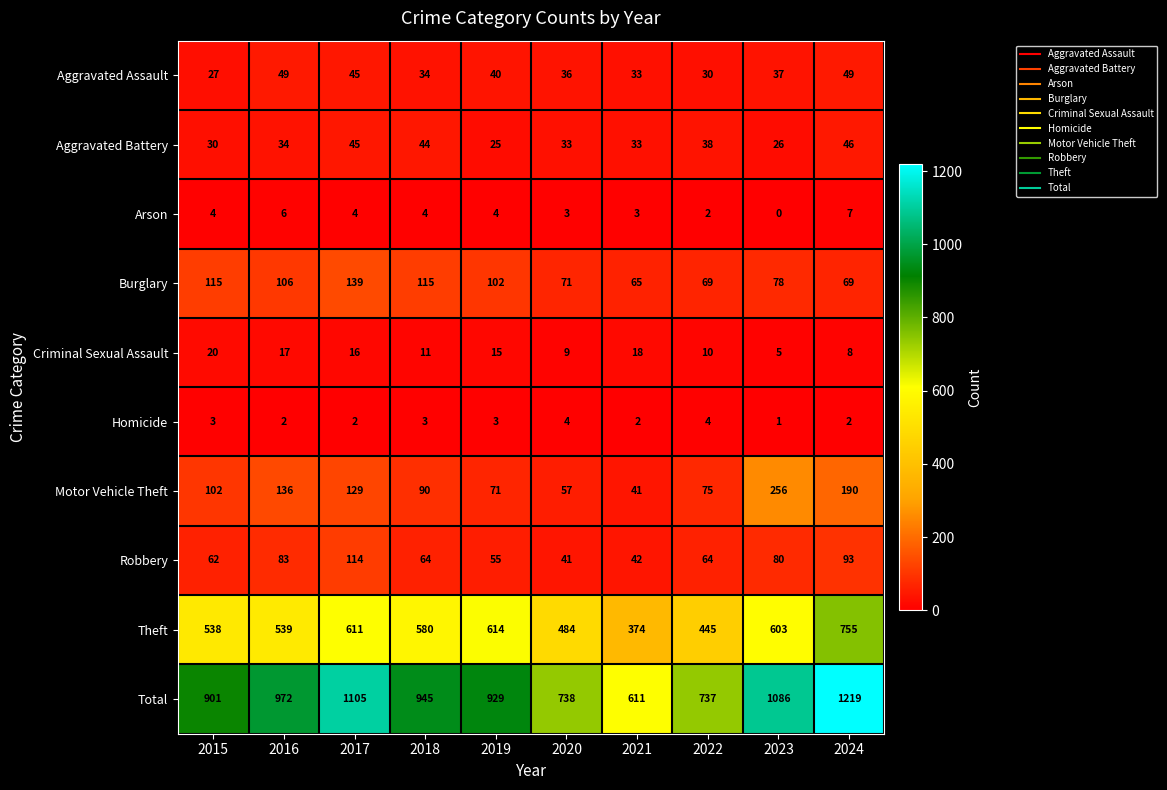

How many data points does each series have?

10